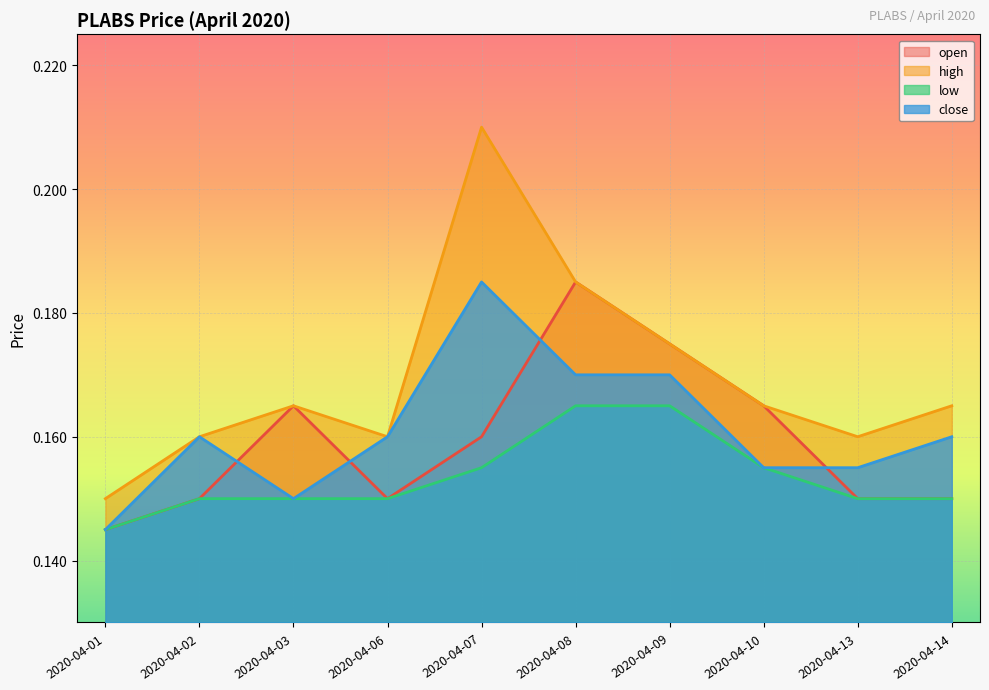

Is the value of low at 2020-04-03 greater than the value of high at 2020-04-14?

No